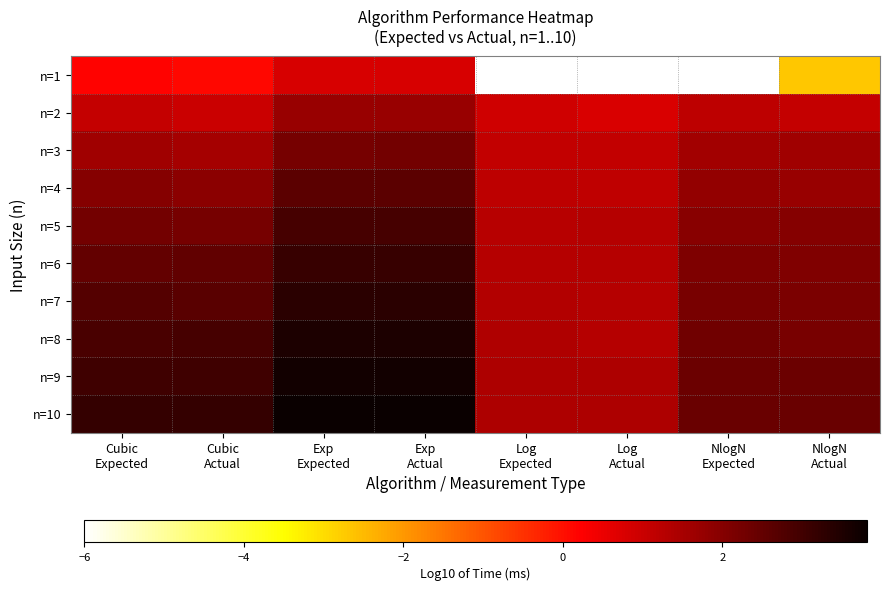

Which series has the largest total across all categories?

n=10